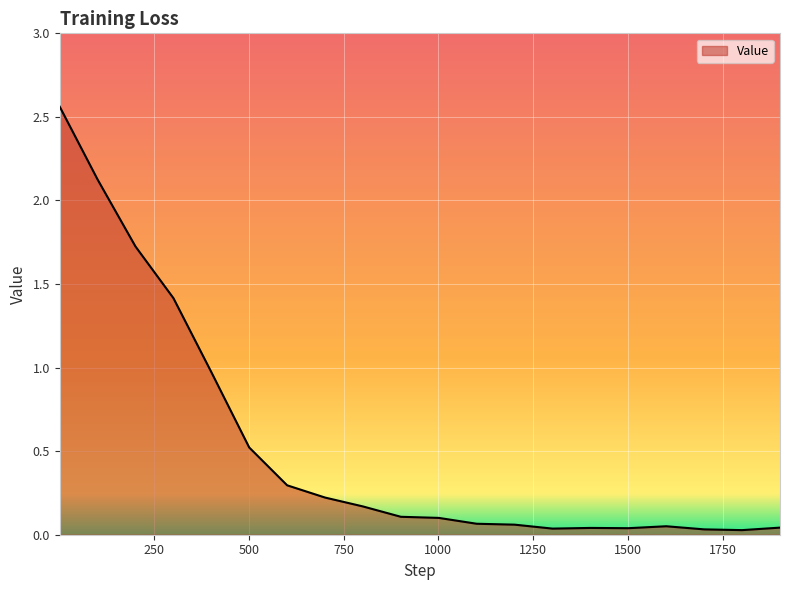

What is the sum of all values?

10.6